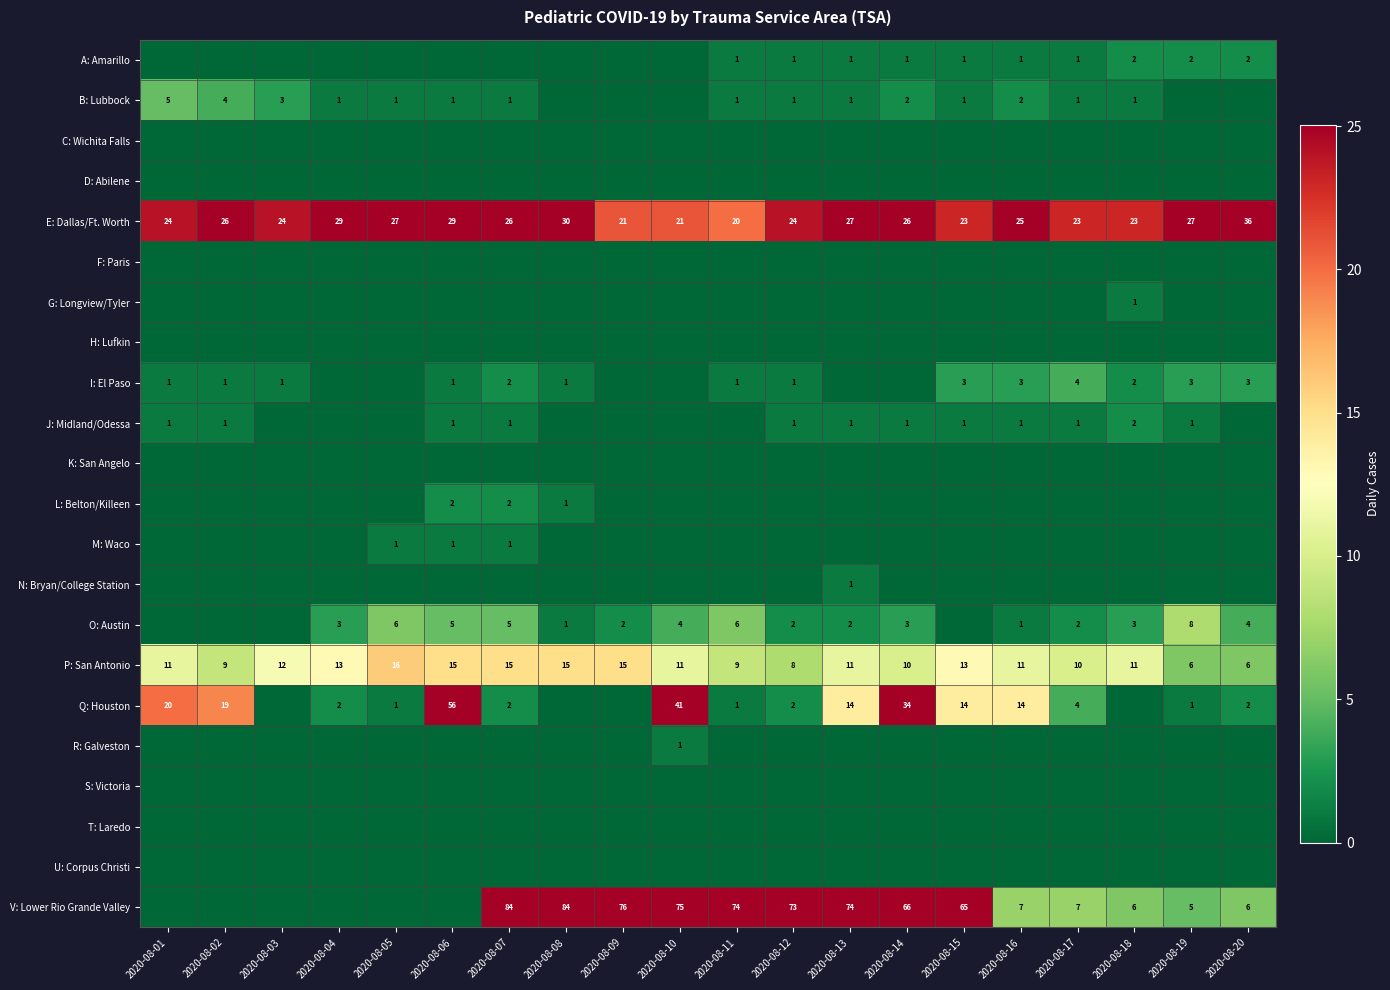

True or false: A: Amarillo has a value of 0 at 2020-08-15.

False